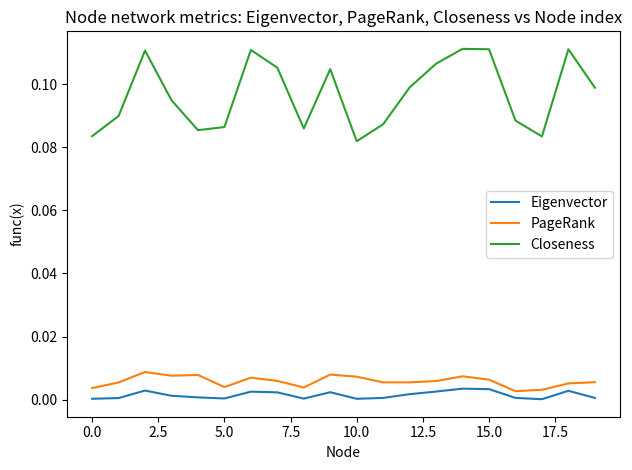

True or false: Closeness and PageRank cross at least once.

False